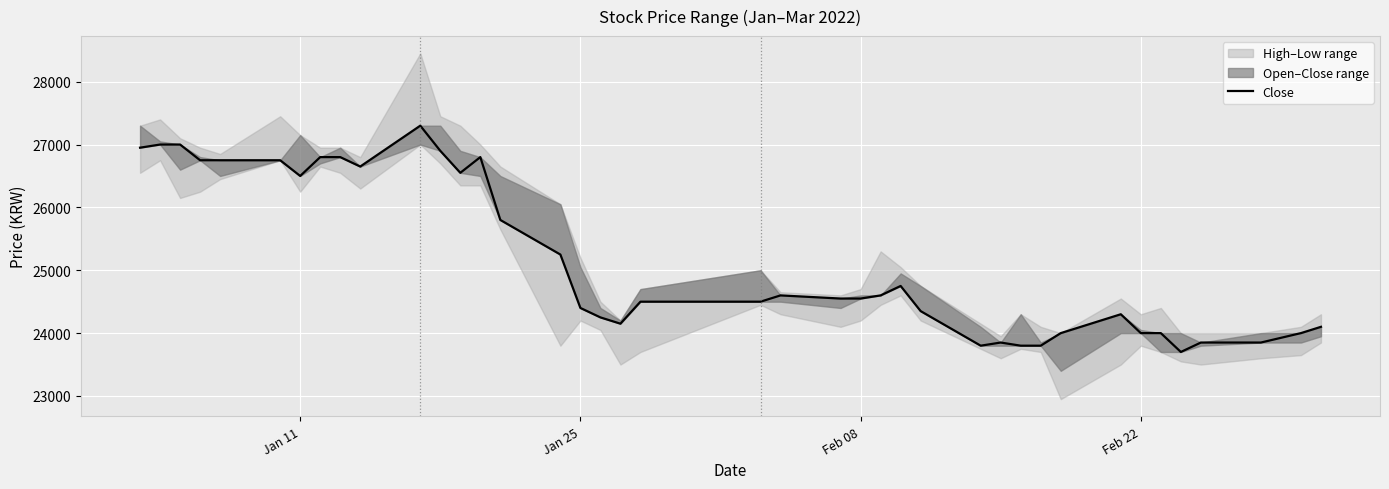

At which label does the data first exceed 24550?

Jan 11